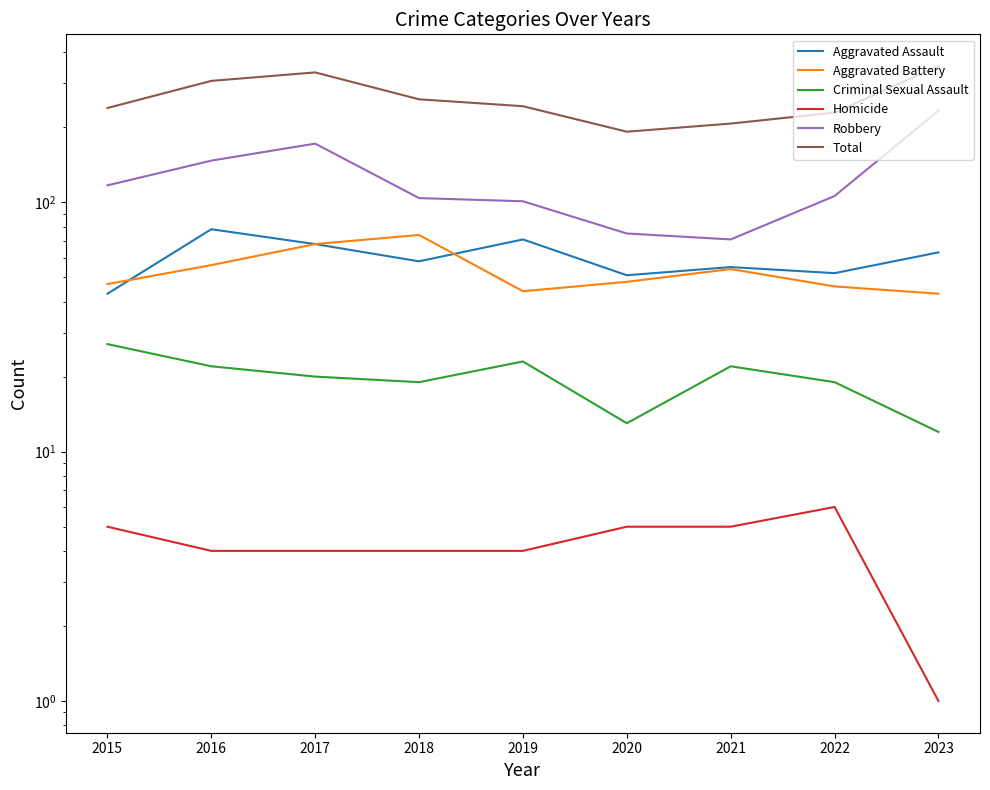

Reading left to right, extract all data points from this chart.

Aggravated Assault: 43	78	68	58	71	51	55	52	63
Aggravated Battery: 47	56	68	74	44	48	54	46	43
Criminal Sexual Assault: 27	22	20	19	23	13	22	19	12
Homicide: 5	4	4	4	4	5	5	6	1
Robbery: 117	147	172	104	101	75	71	106	233
Total: 239	307	332	259	243	192	207	229	352